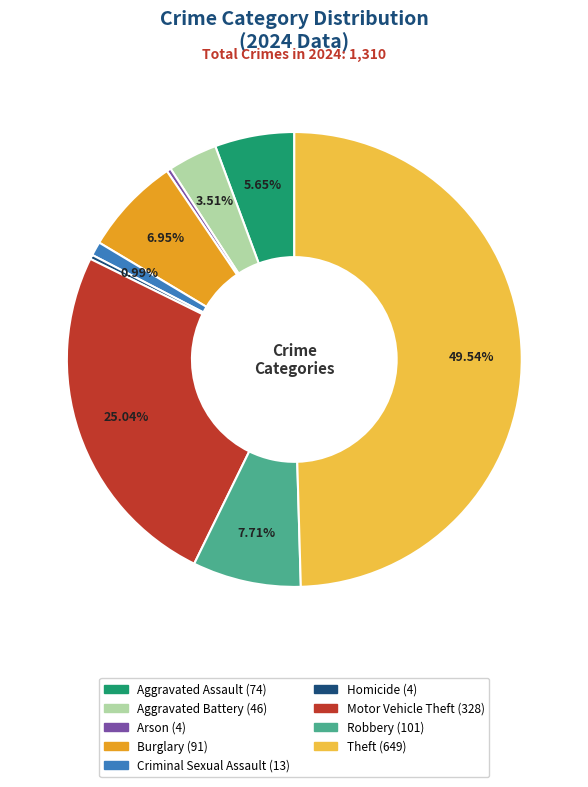

To the nearest percent, what is the average slice percentage?

11%